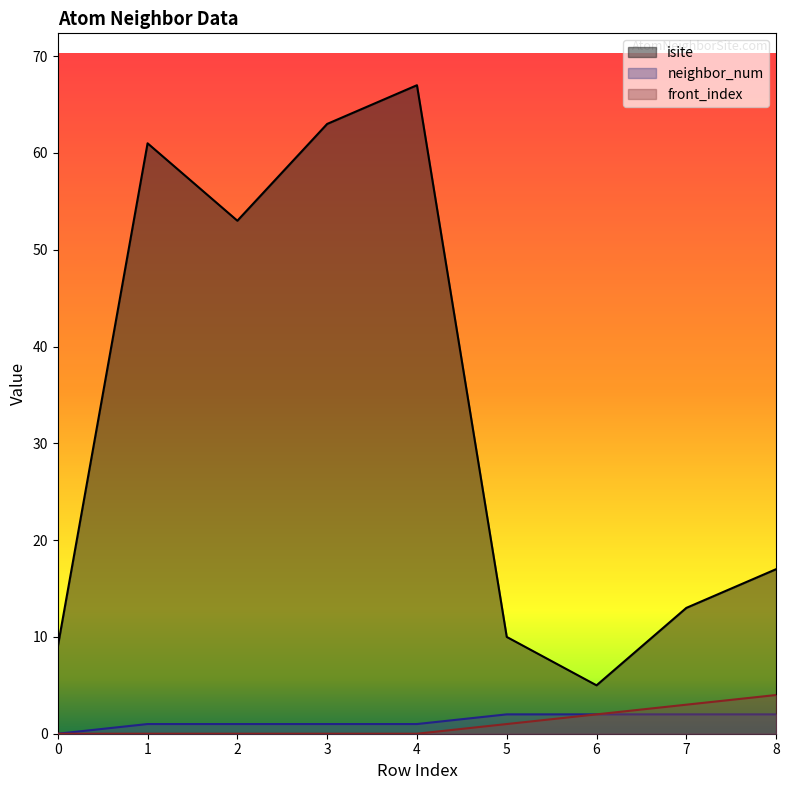

Is it true that front_index equals 2 at 6?

True